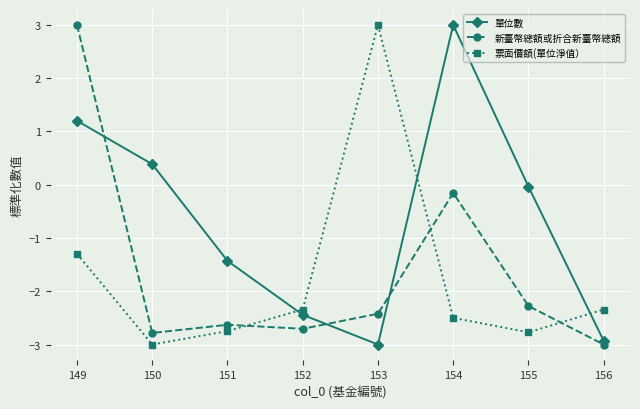

The value of 新臺幣總額或折合新臺幣總額 at 153 is -1.0. True or false?

False